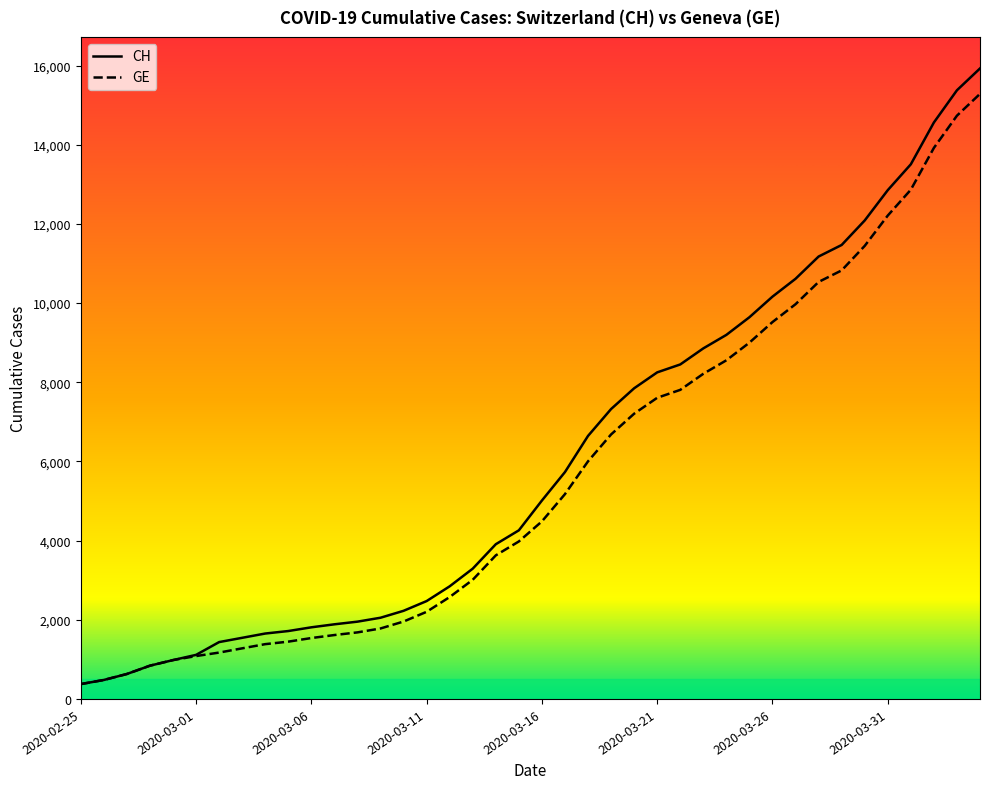

True or false: GE and CH intersect in this chart.

False